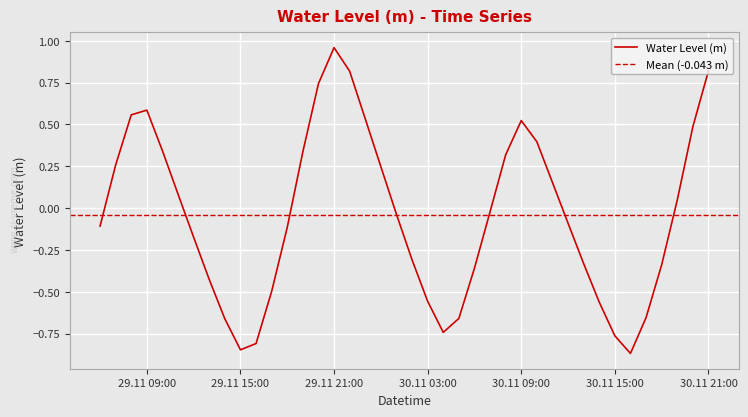

How many interior local valleys (lower than both neighbors) does the data have?

3